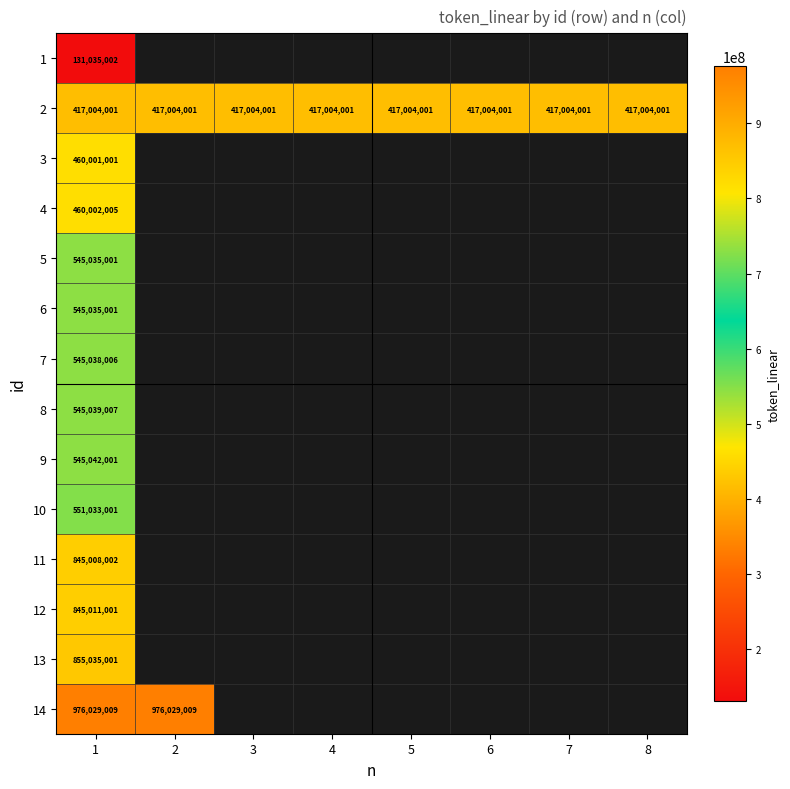

The 14 series shows 1429968384 at 1. True or false?

False